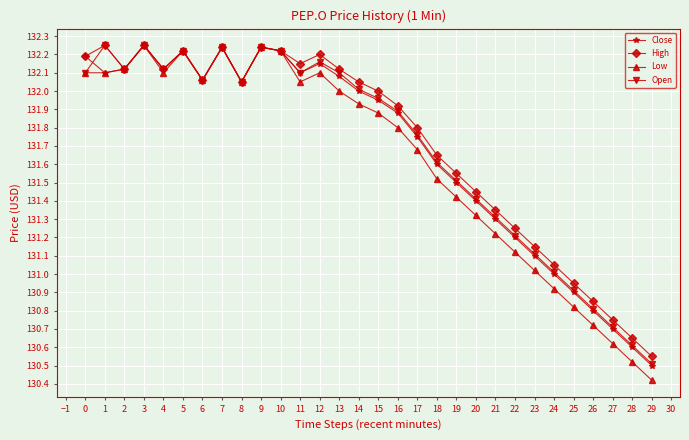

Is this an area chart (filled region under the line)?

No